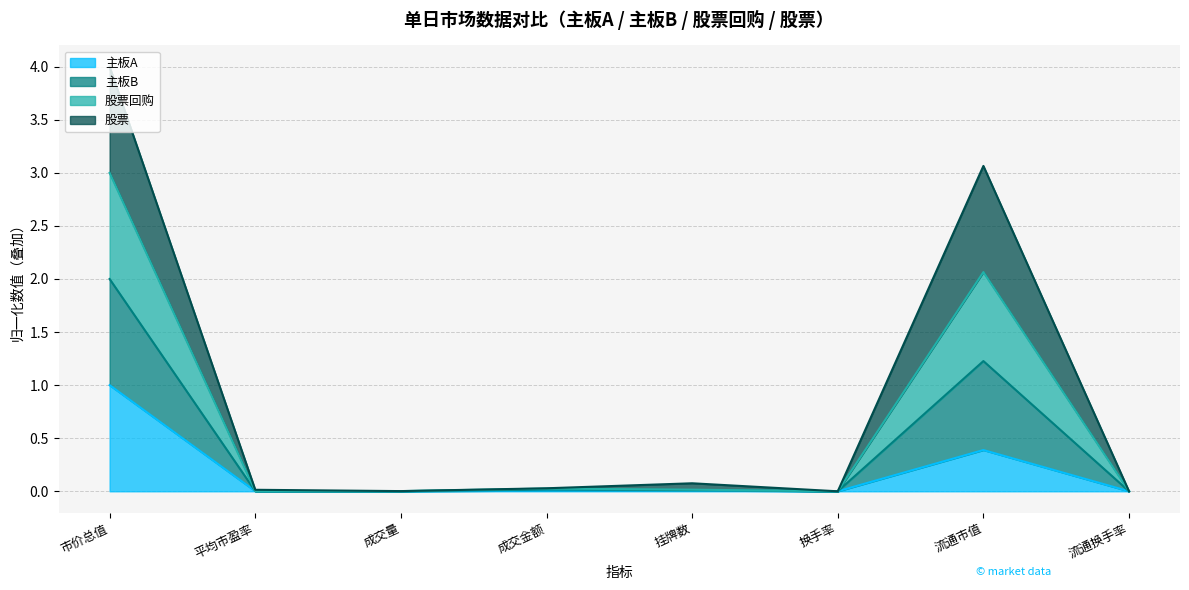

List the labels in order of 主板A value, smallest first.

换手率, 流通换手率, 成交量, 平均市盈率, 成交金额, 挂牌数, 流通市值, 市价总值